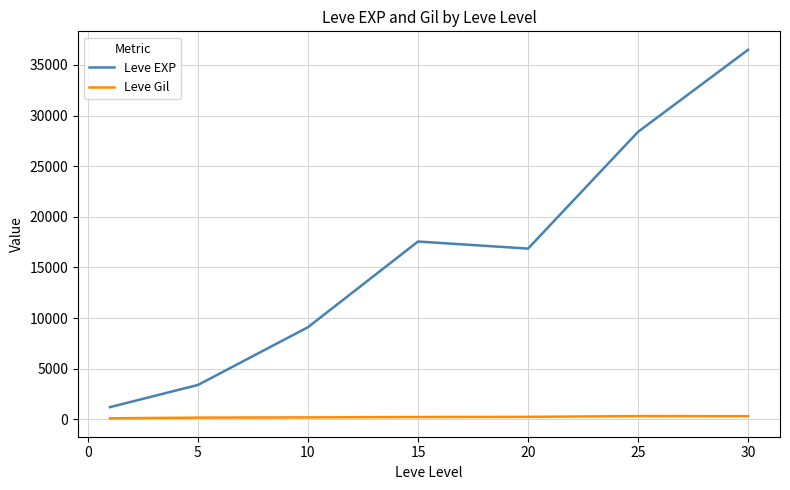

Which series has the largest total across all categories?

Leve EXP